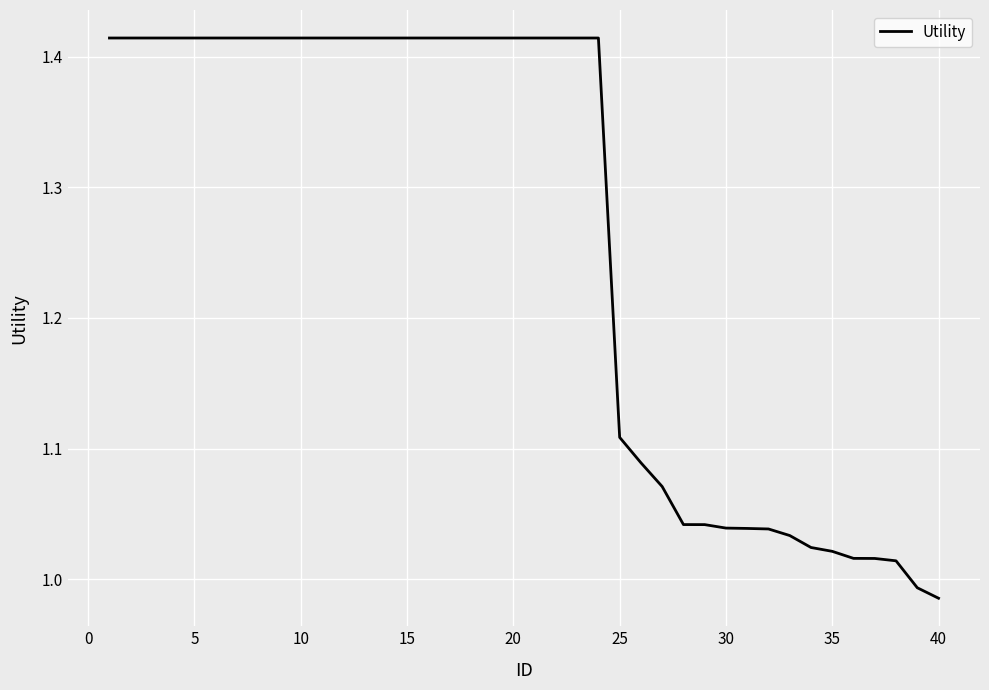

What is the difference between the maximum and minimum values?

0.4